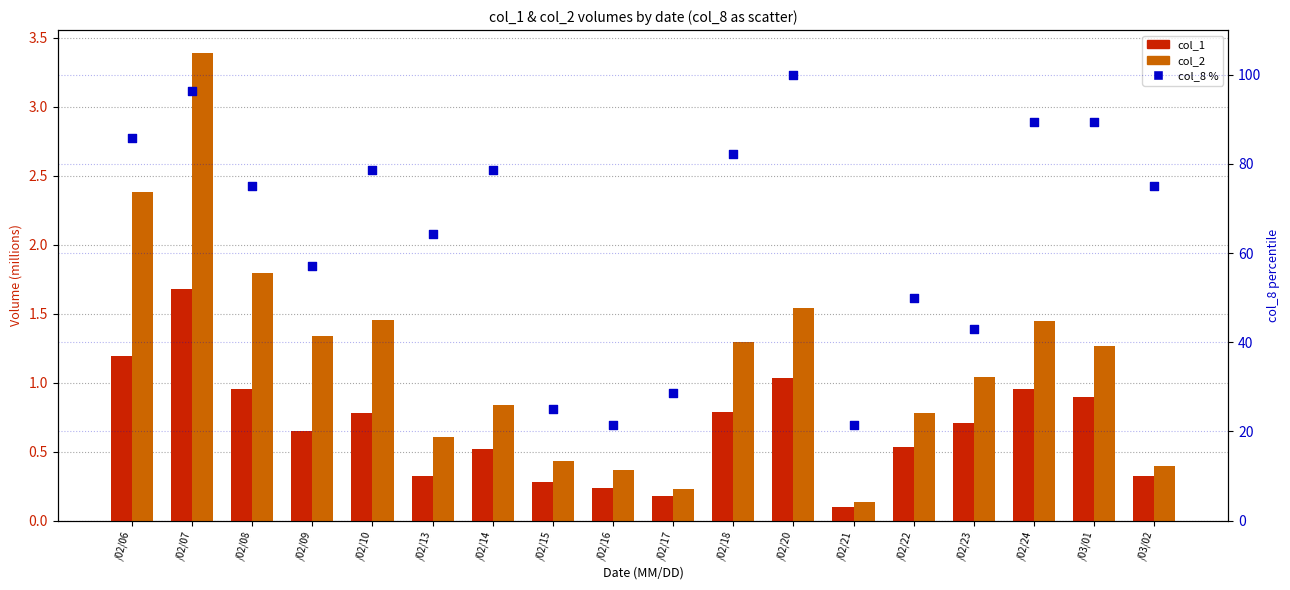

Which series reaches the minimum Y coordinate?

col_1 (M)